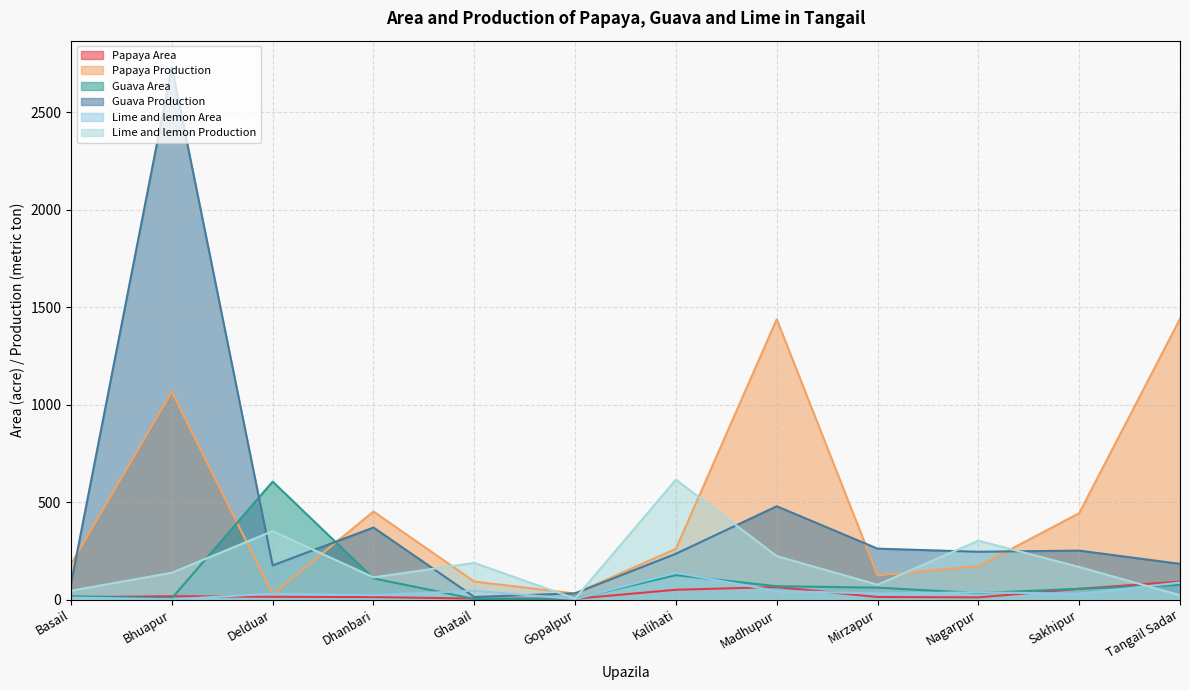

How many interior local peaks does the Guava Production series have?

4